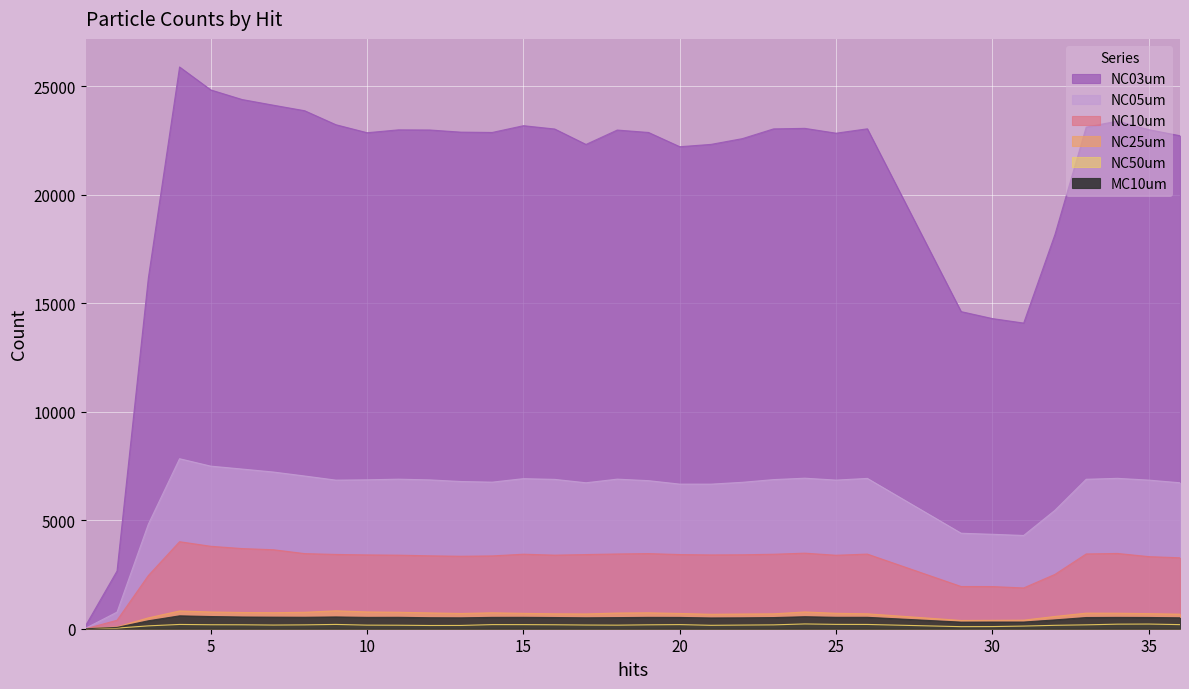

What are all the series names shown in the legend?

NC03um, NC05um, NC10um, NC25um, NC50um, MC10um